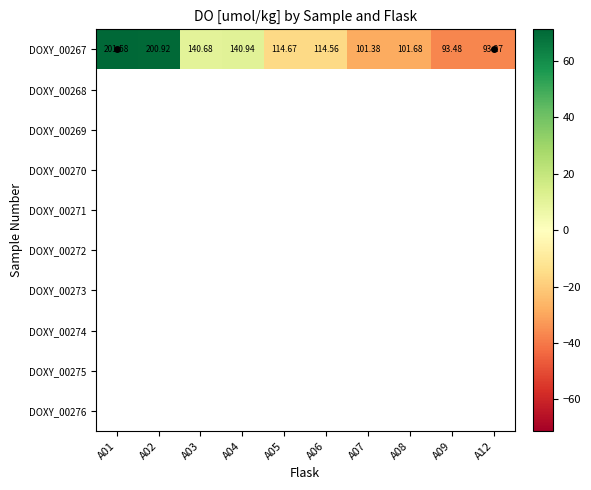

What is the minimum value shown in the chart?

-37.0